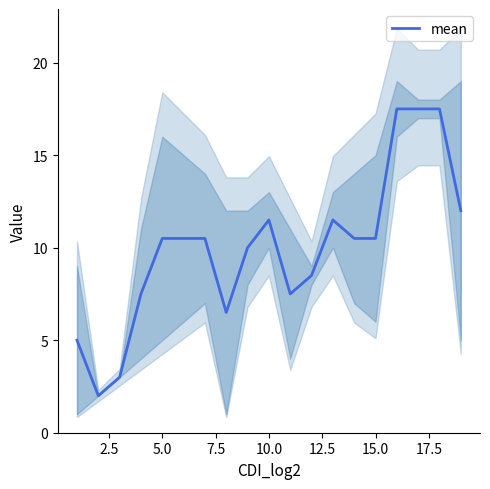

What is the difference between the maximum and minimum values?

15.5